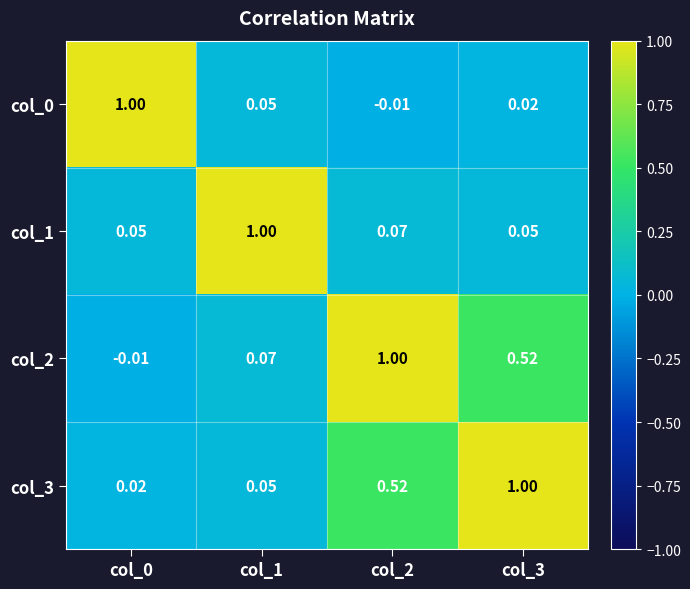

Is the value of col_3 at col_0 greater than the value of col_1 at col_1?

No